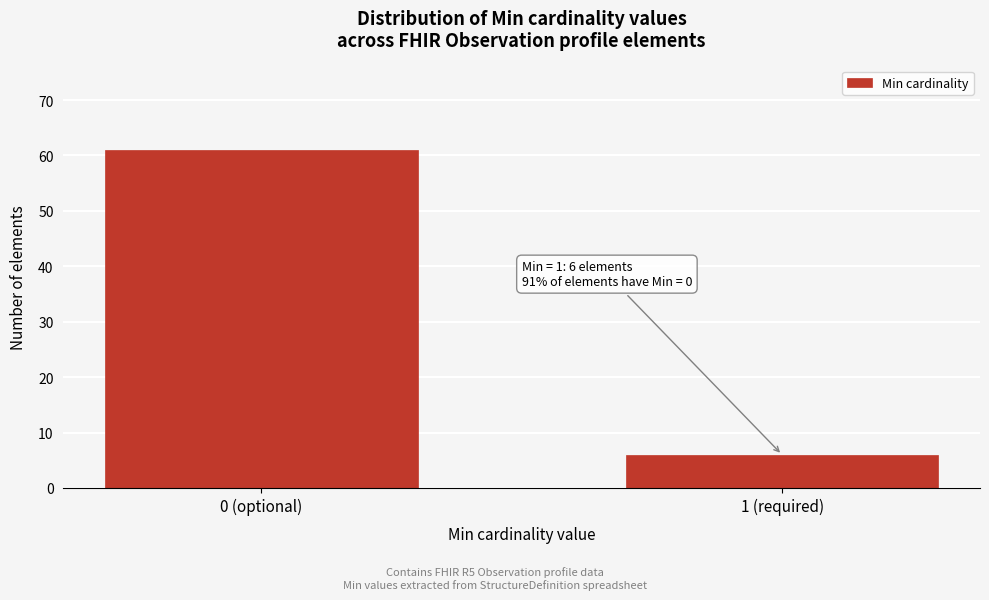

Reading left to right, what are all the values shown in this chart?

0 (optional)=61	1 (required)=6